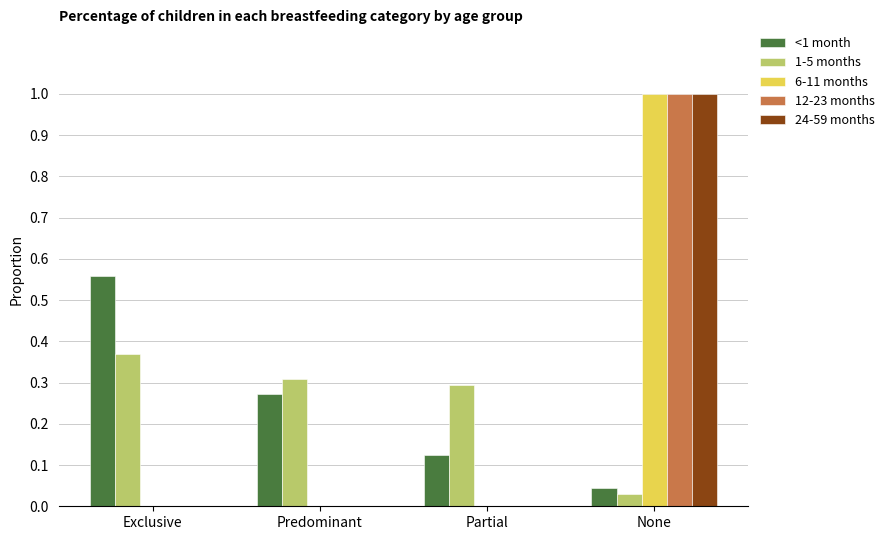

What is the total value across all series at Exclusive?

0.9